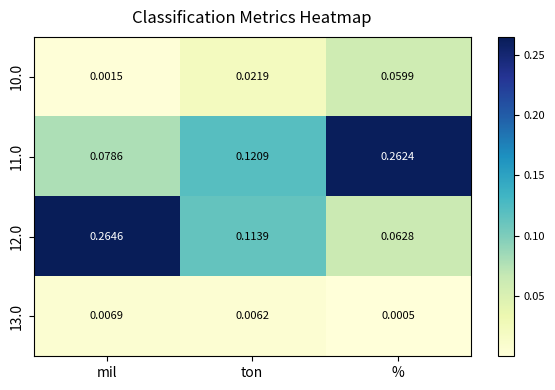

List the labels in order of 11.0 value, smallest first.

mil, ton, %